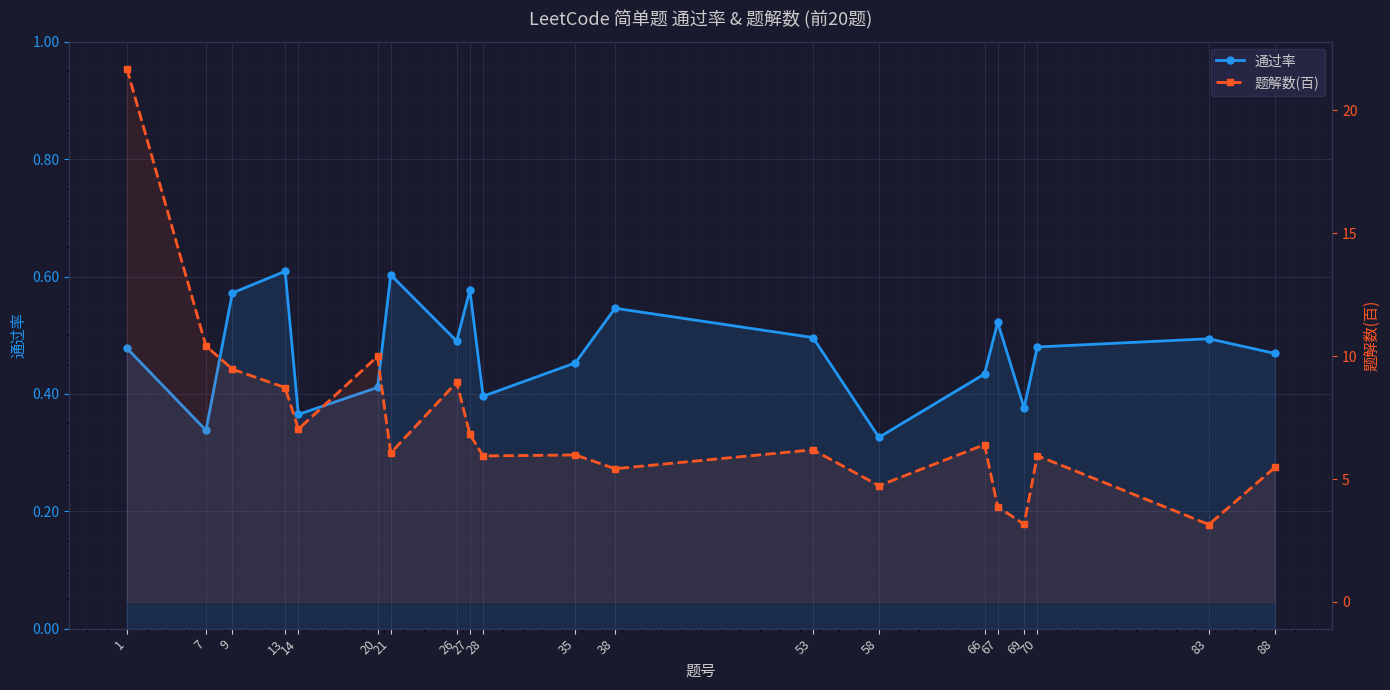

True or false: 题解数(百) and 通过率 cross at least once.

False